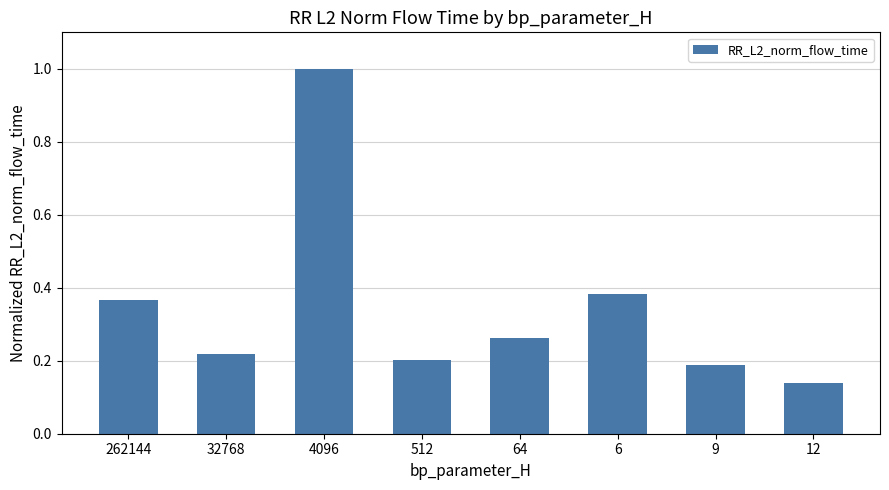

What is the maximum value shown in the chart?

1.0